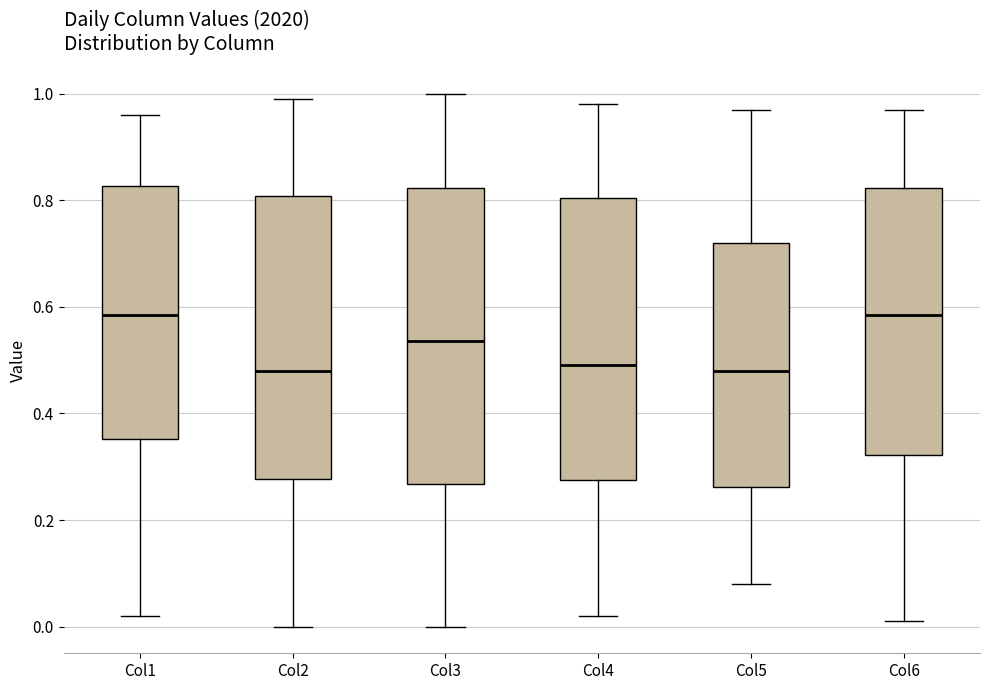

Reading left to right, read every box against the y-axis: the position of its median line, the range the box covers, and the ends of its whiskers. The values are not printed on the chart, so give them approximately, as read against the axis.

Col1: median 0.58, box 0.36 to 0.82, whiskers 0.02 to 0.96
Col2: median 0.48, box 0.28 to 0.80, whiskers 0.00 to 1.00
Col3: median 0.54, box 0.26 to 0.82, whiskers 0.00 to 1.00
Col4: median 0.50, box 0.28 to 0.80, whiskers 0.02 to 0.98
Col5: median 0.48, box 0.26 to 0.72, whiskers 0.08 to 0.98
Col6: median 0.58, box 0.32 to 0.82, whiskers 0.02 to 0.98